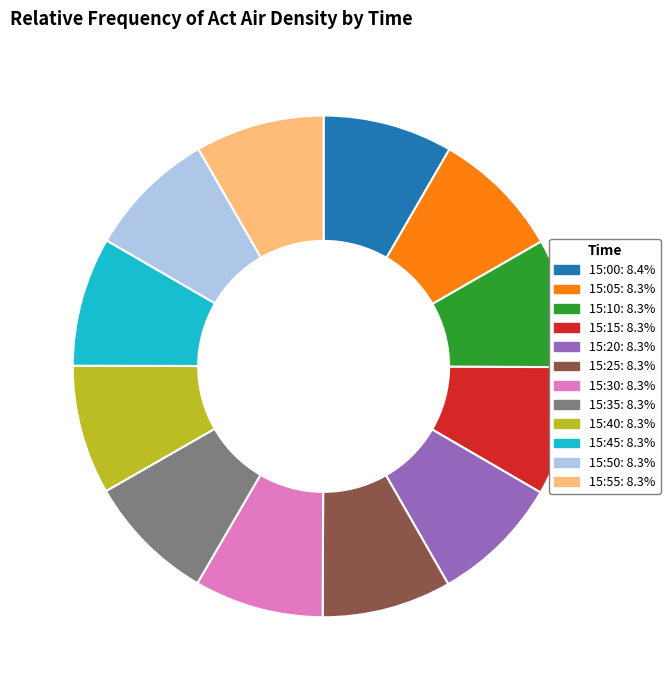

Is 15:25 the majority of the pie?

No